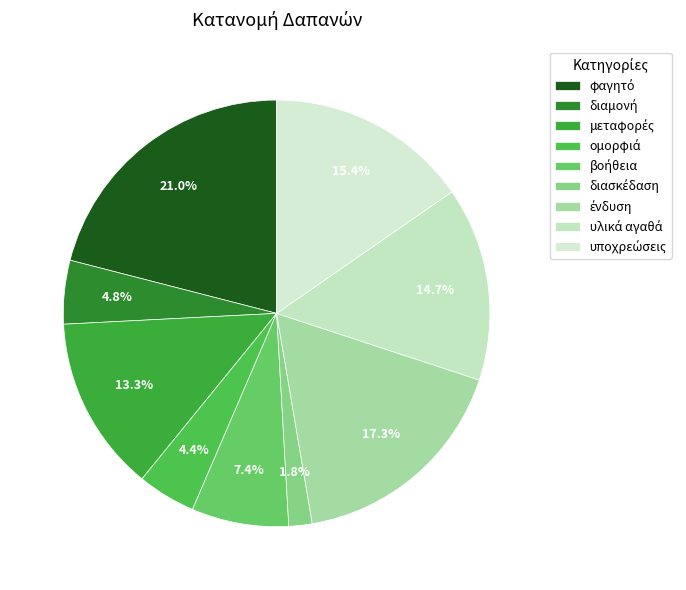

How many slices are in this pie chart?

9